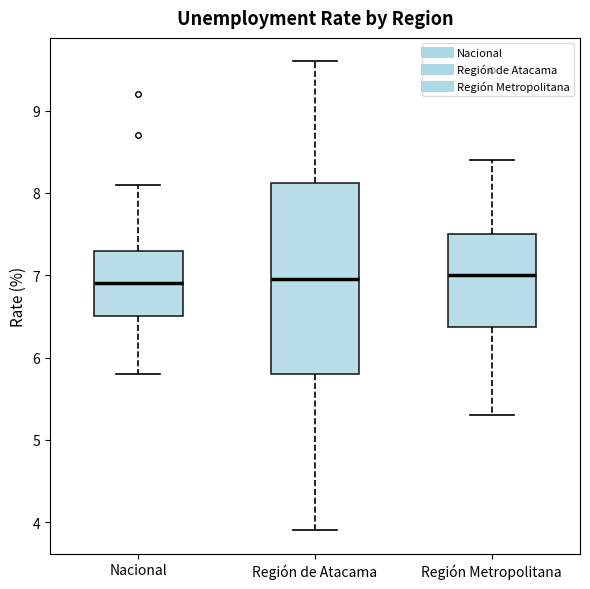

Reading left to right, read every box against the y-axis: the position of its median line, the range the box covers, and the ends of its whiskers. The values are not printed on the chart, so give them approximately, as read against the axis.

Nacional: median 6.9, box 6.5 to 7.3, whiskers 5.8 to 8.1
Región de Atacama: median 7.0, box 5.8 to 8.1, whiskers 3.9 to 9.6
Región Metropolitana: median 7.0, box 6.4 to 7.5, whiskers 5.3 to 8.4